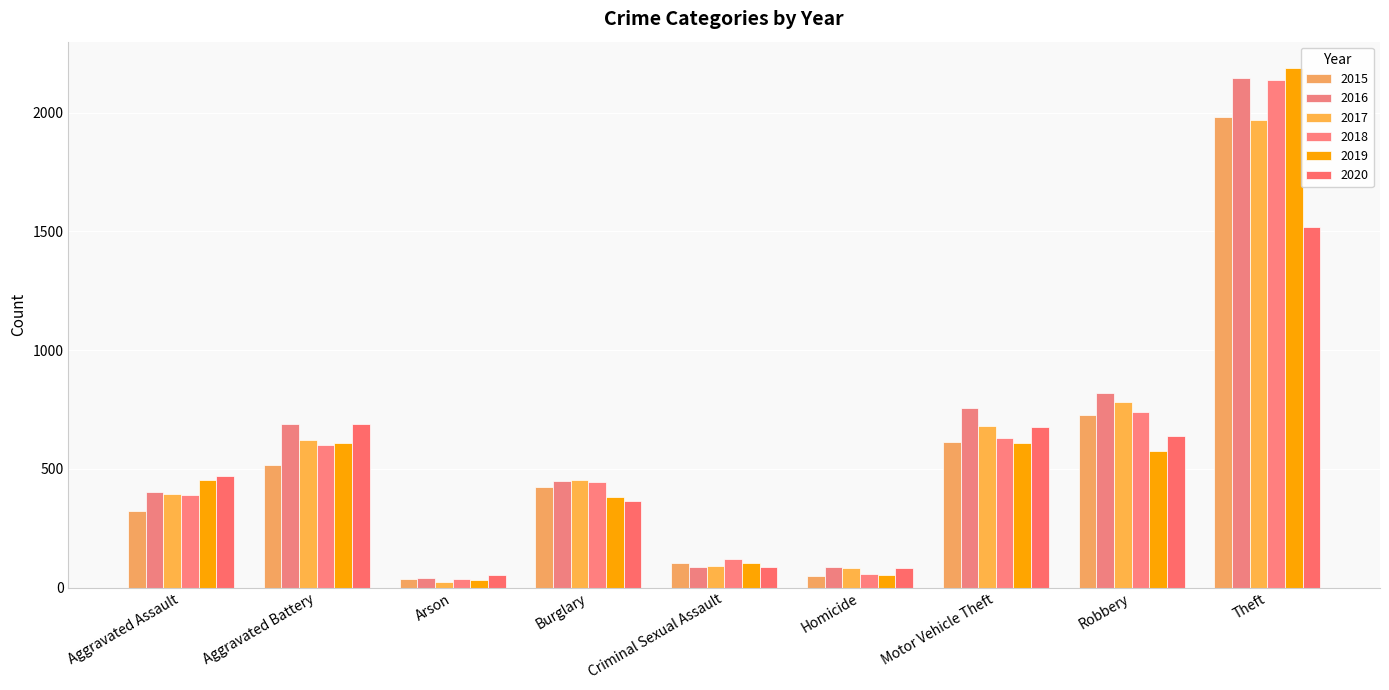

Which series has the largest total across all categories?

2016